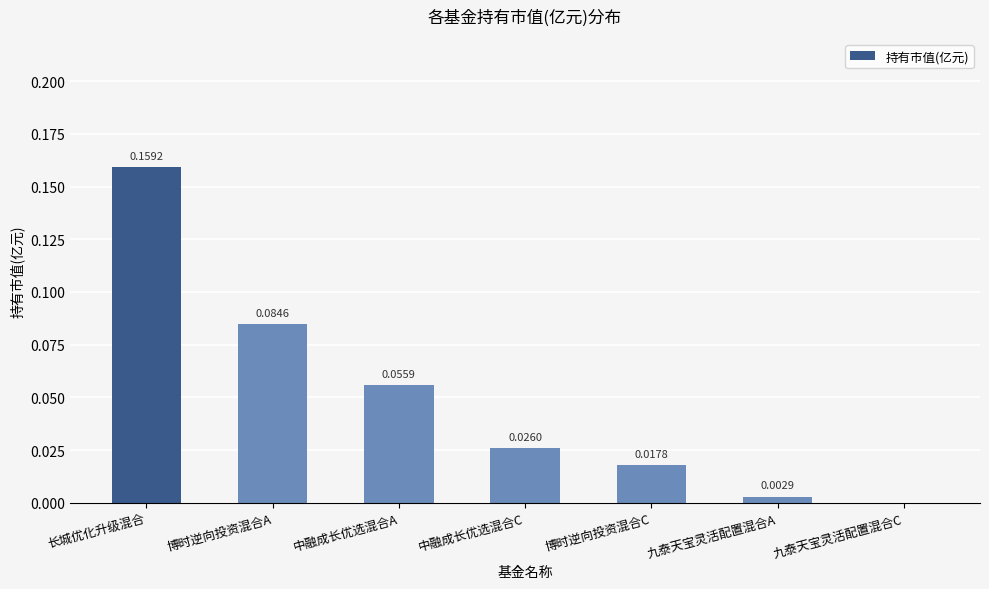

What is the sum of all values?

0.3